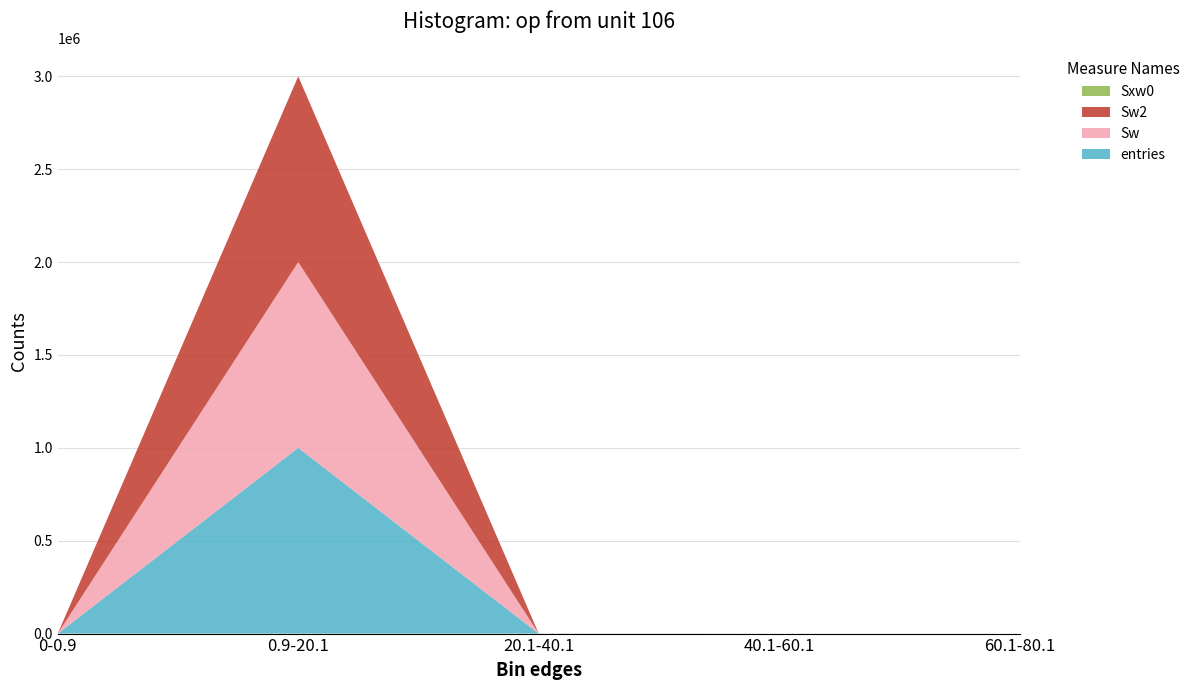

Does the chart have visible grid lines?

Yes